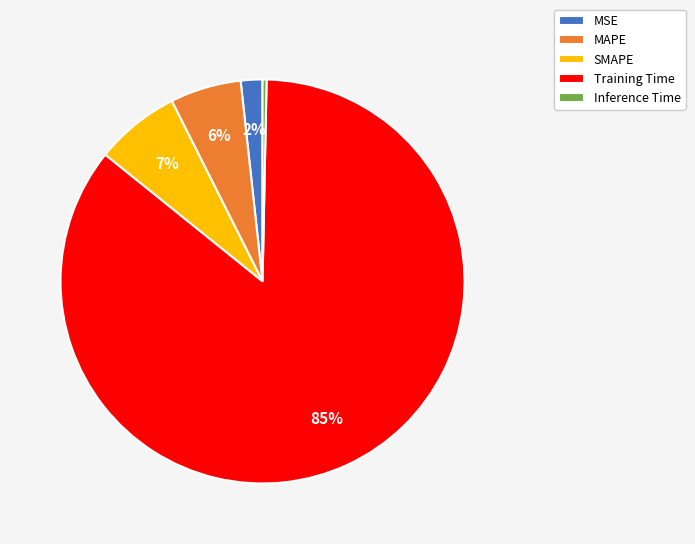

Rank the categories by value from highest to lowest.

Training Time, SMAPE, MAPE, MSE, Inference Time